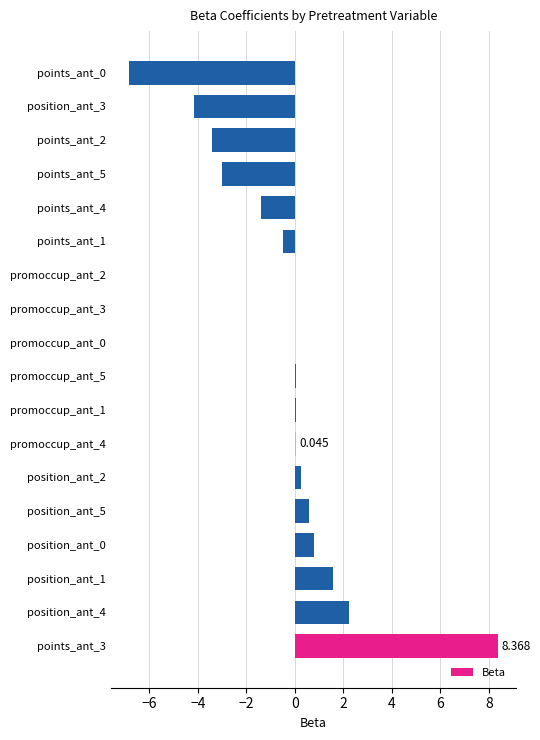

Does the chart contain stacked bars?

No